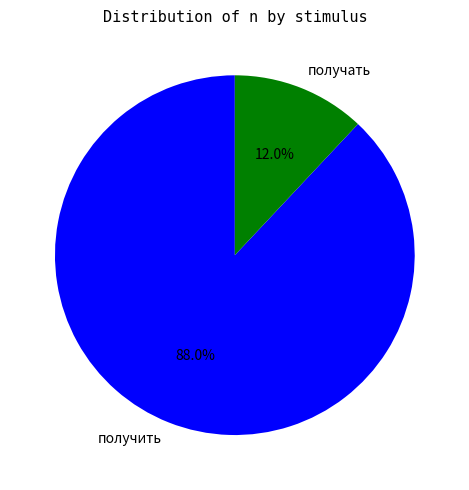

Does получать represent more than half of the total?

No